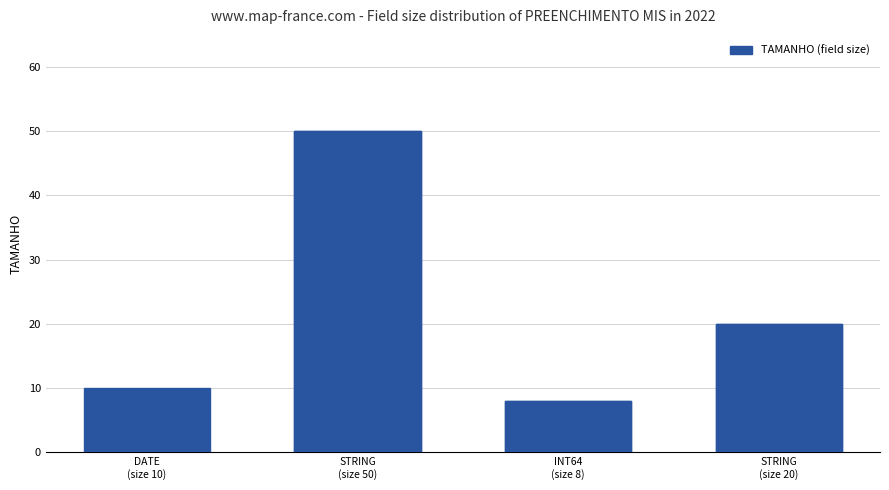

The value at 5 is 26. True or false?

False